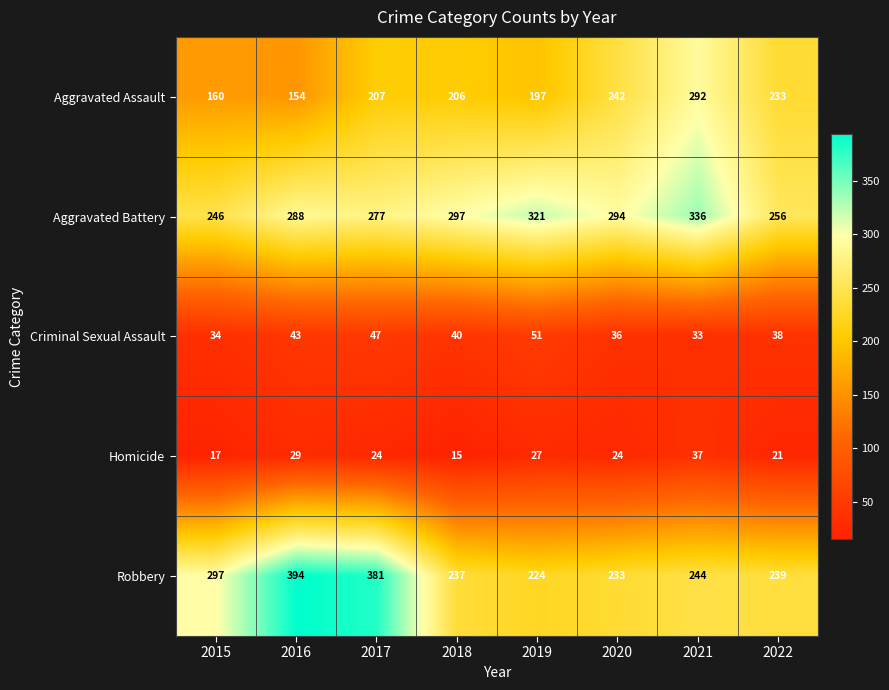

Rank the series by their maximum value, from lowest to highest.

Homicide, Criminal Sexual Assault, Aggravated Assault, Aggravated Battery, Robbery